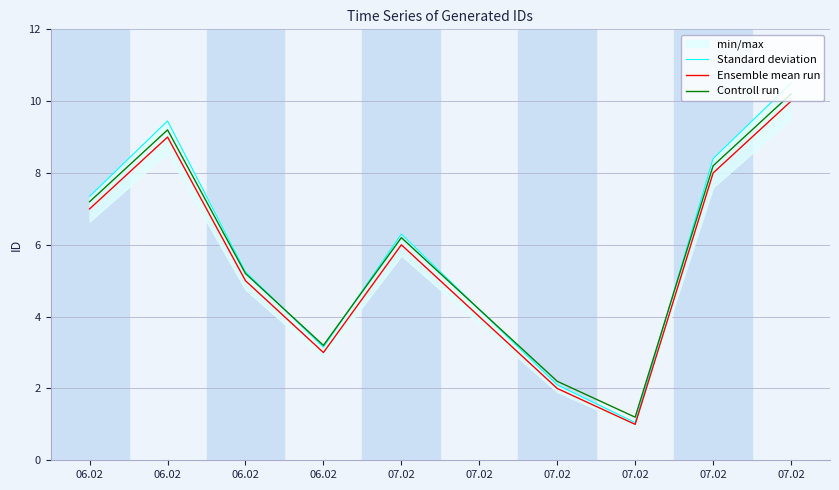

Rank the categories by Standard deviation value from lowest to highest.

07.02, 07.02, 06.02, 07.02, 06.02, 07.02, 06.02, 07.02, 06.02, 07.02